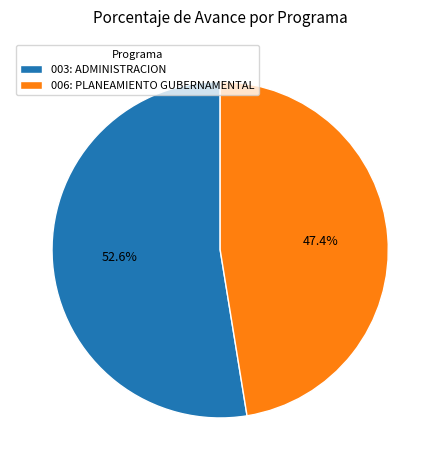

To the nearest percent, what is the average slice percentage?

50%